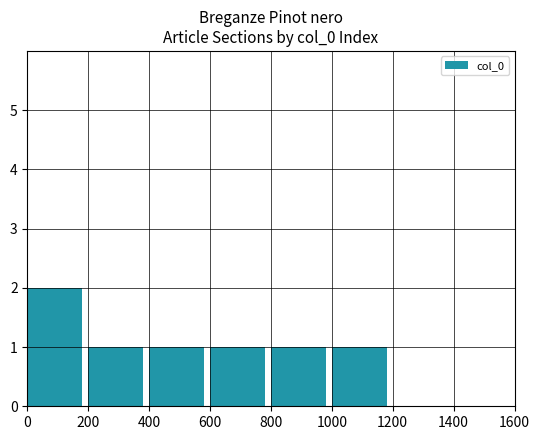

What is the value of the 1st bar from the left?

2